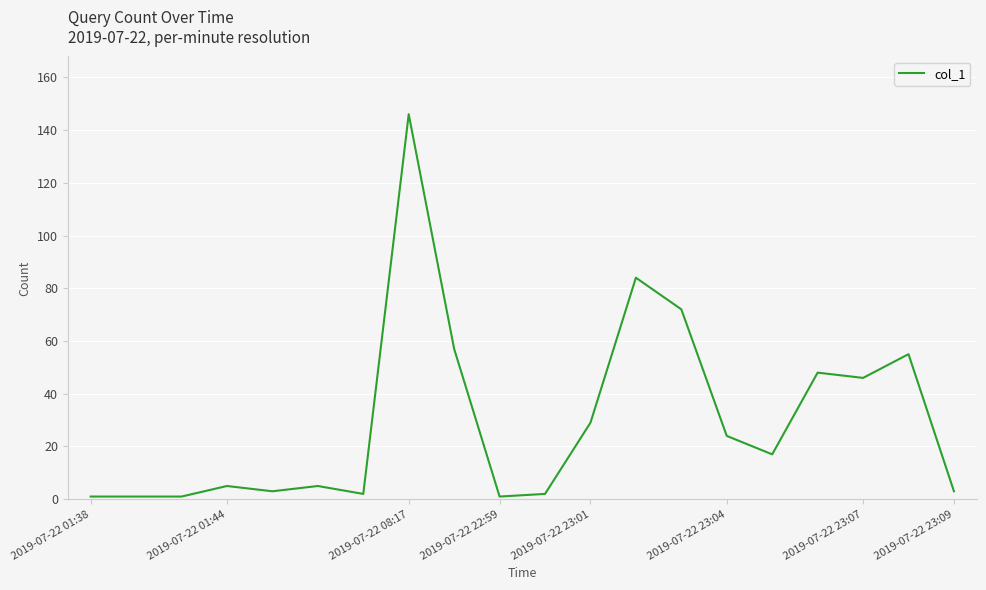

What is the greatest value displayed?

146